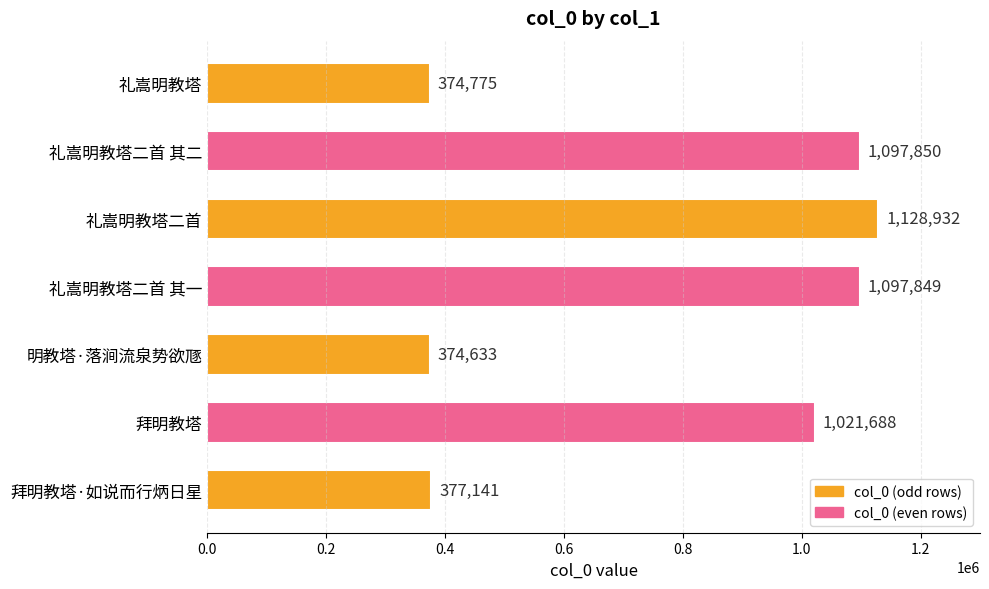

What value does the data have at 礼嵩明教塔二首 其一?

1097849